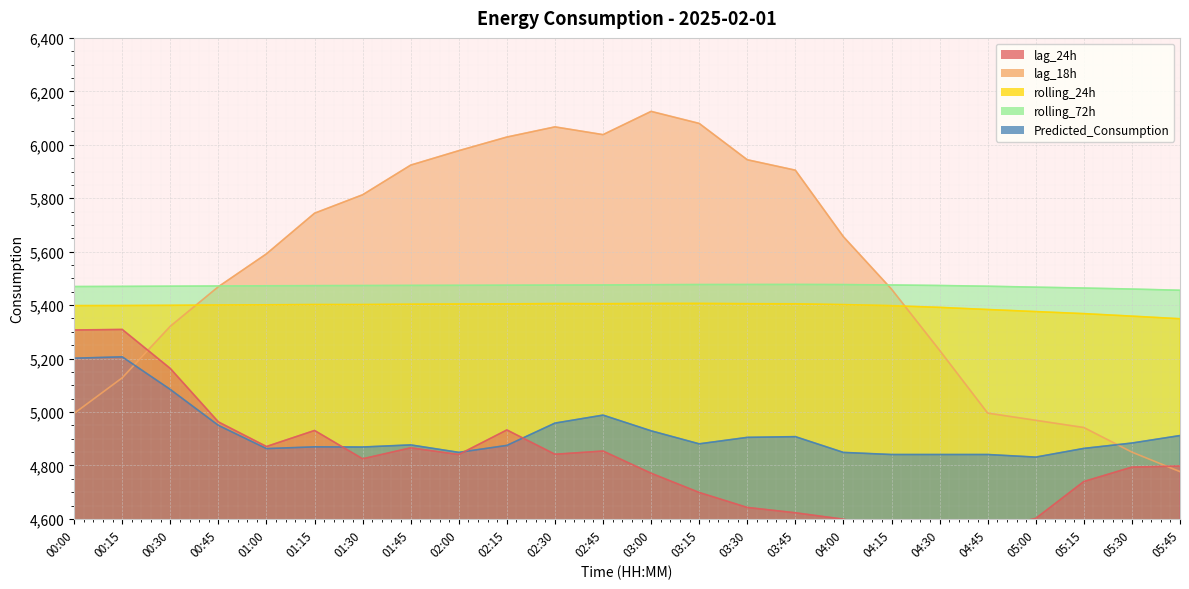

What is the label of the 15th point from the right?

02:15